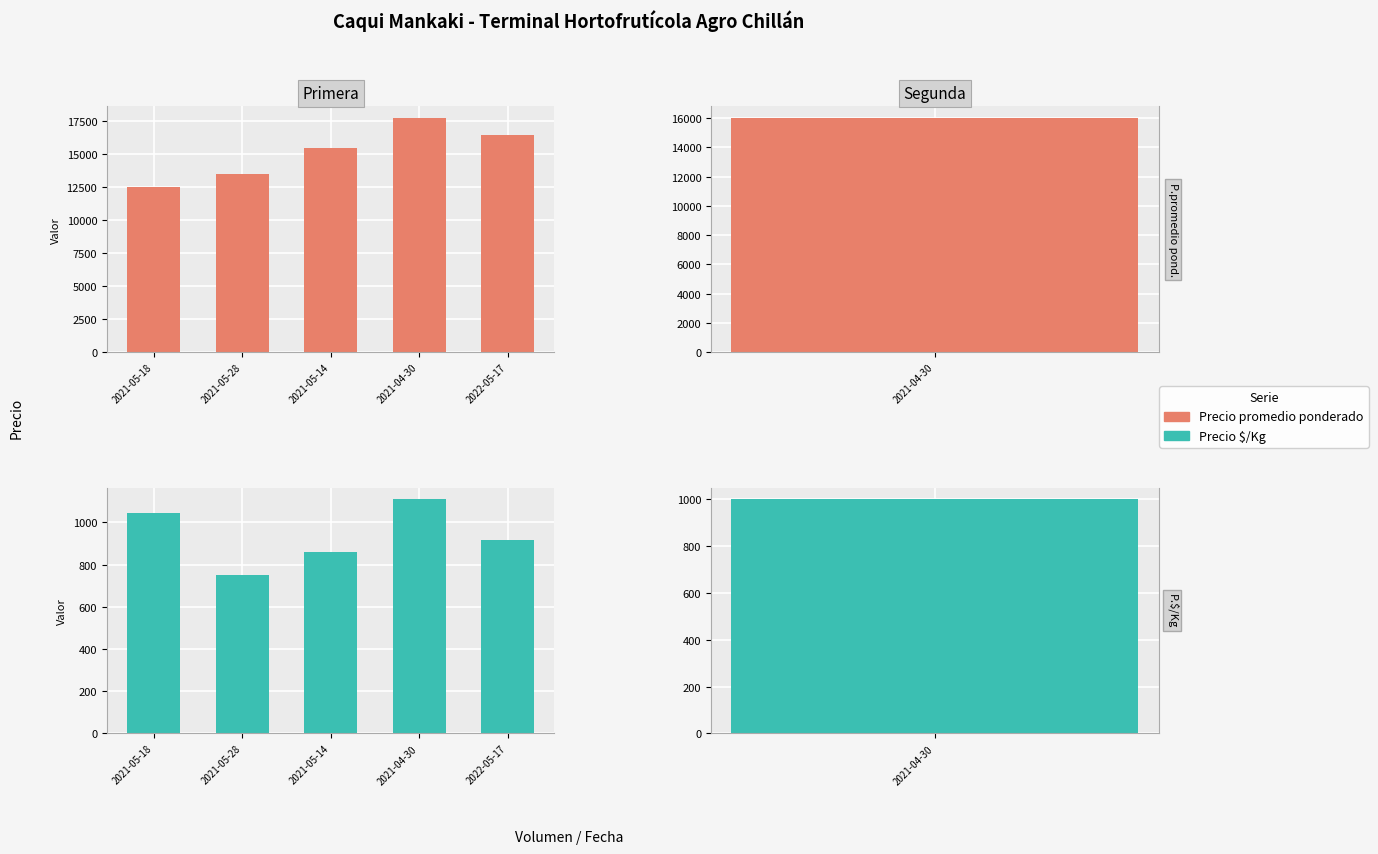

Which has a higher value, 2022-05-17 or 2021-05-28?

2022-05-17